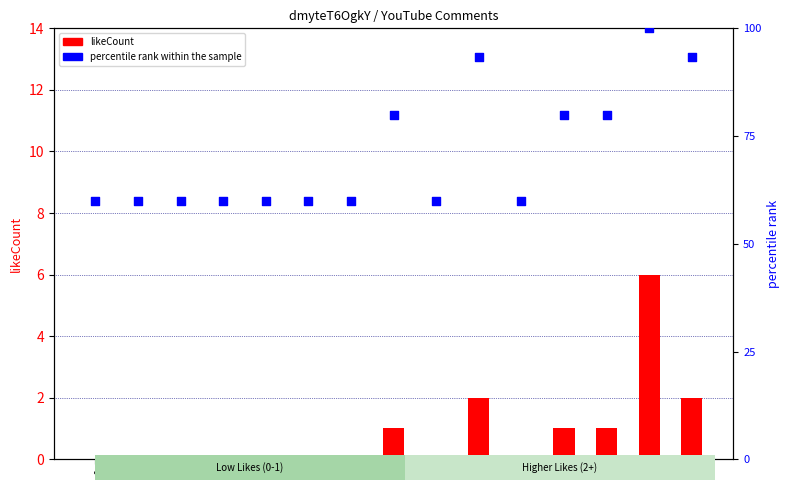

At which category is the sum across all series the highest?

13